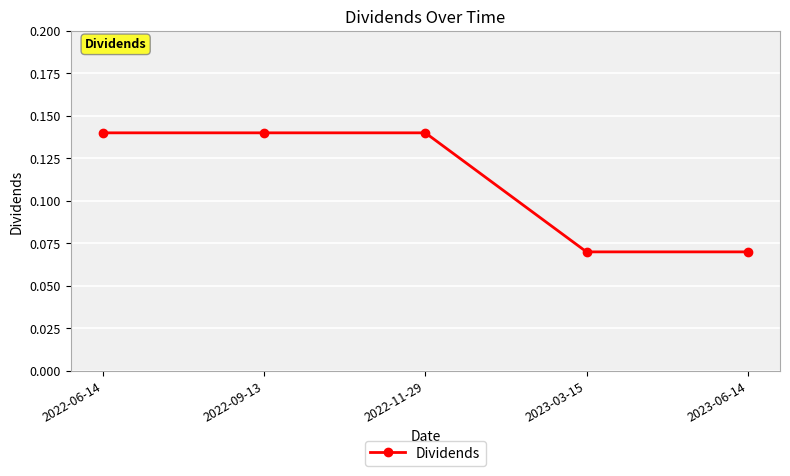

True or false: the data shows 0.2 at 2022-09-13.

False